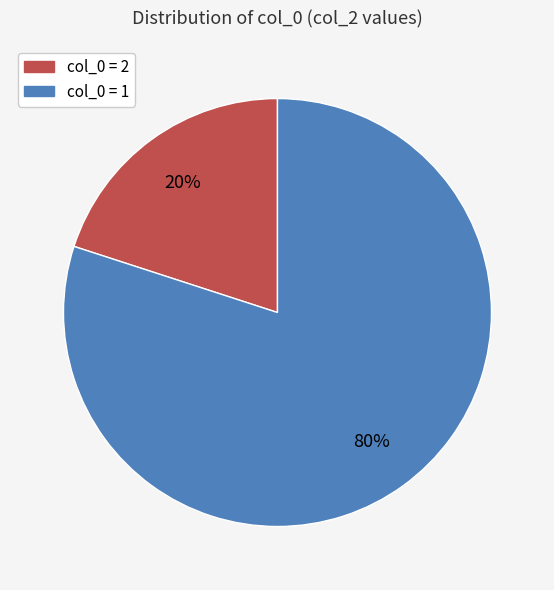

Is there a majority slice in this chart?

Yes